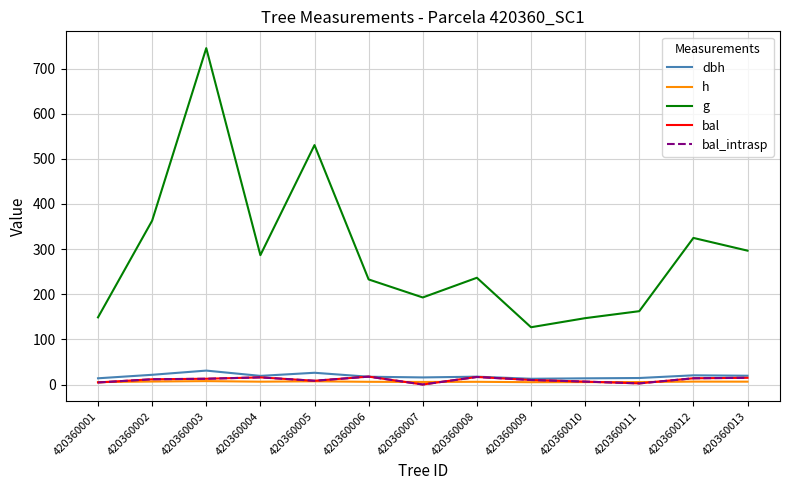

How many data points in dbh are less than 17?

5